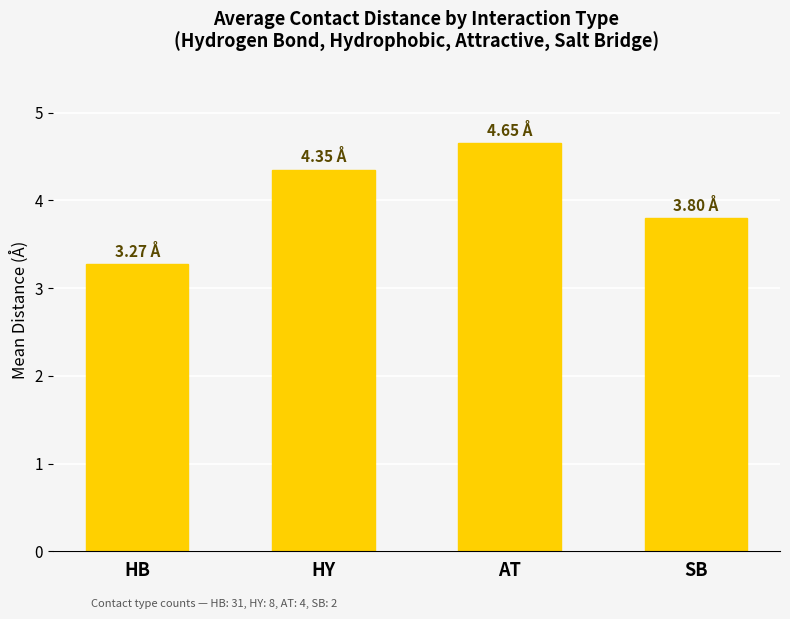

Which category has the highest value across all series?

AT